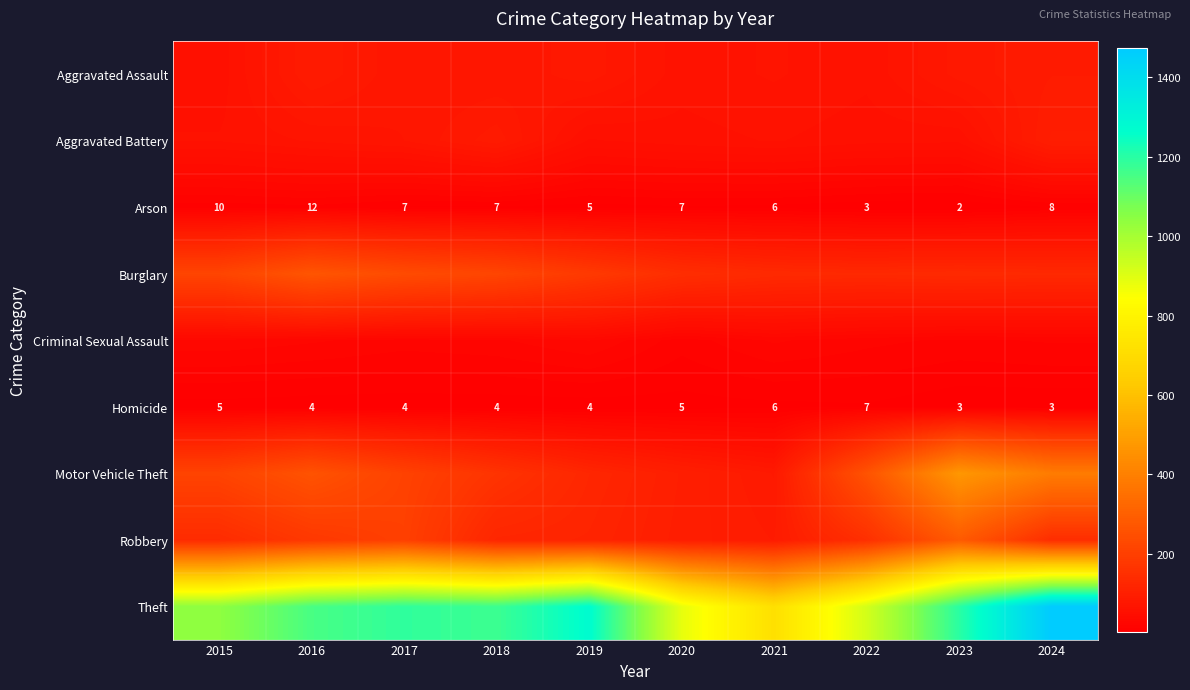

Which category has the lowest value in the Arson series?

2023